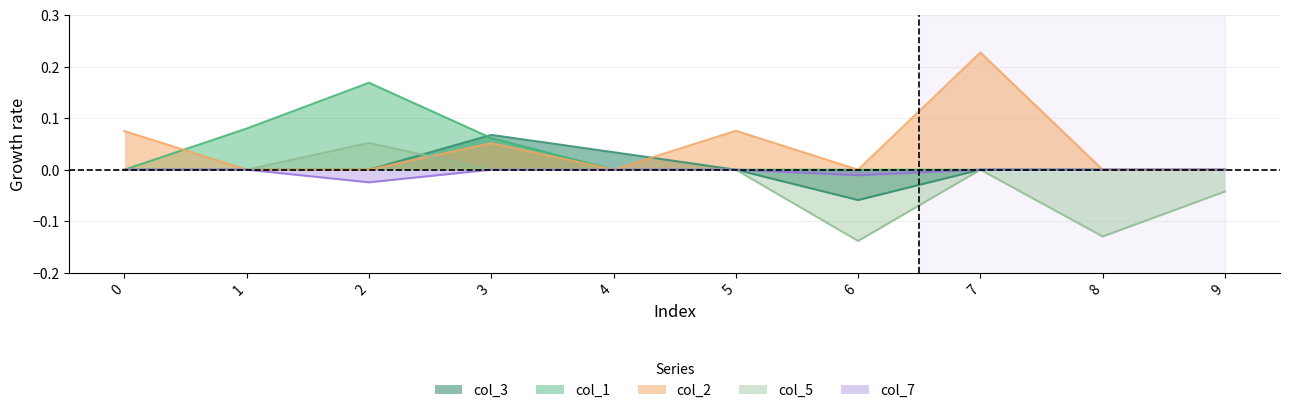

True or false: col_1 and col_5 cross at least once.

False